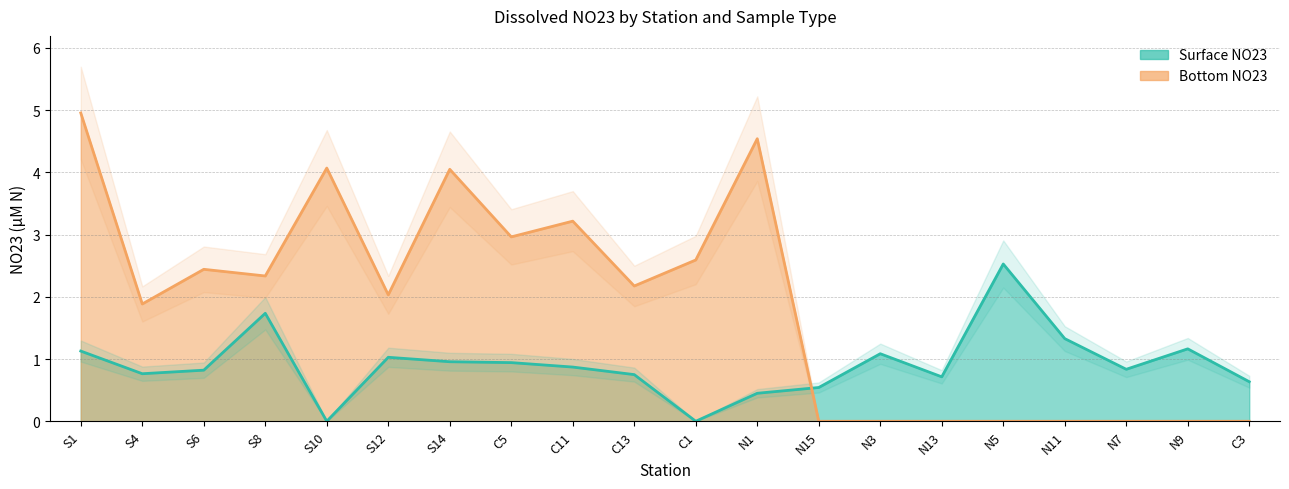

How many data points in Bottom NO23 are less than 2?

9